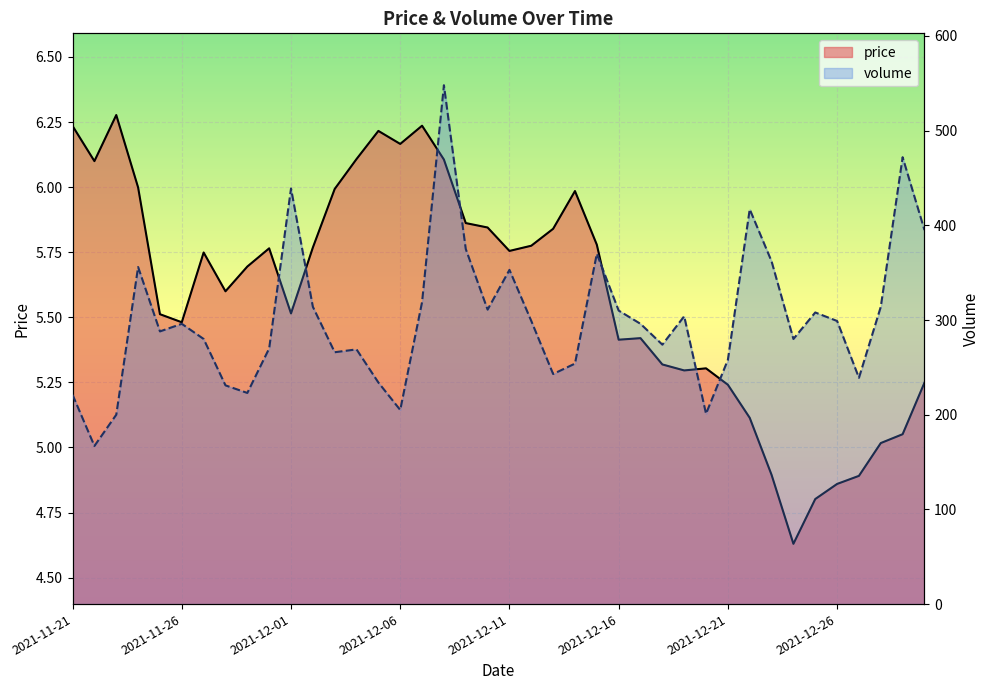

What is the value of the price point at the 1st from the left?

6.2